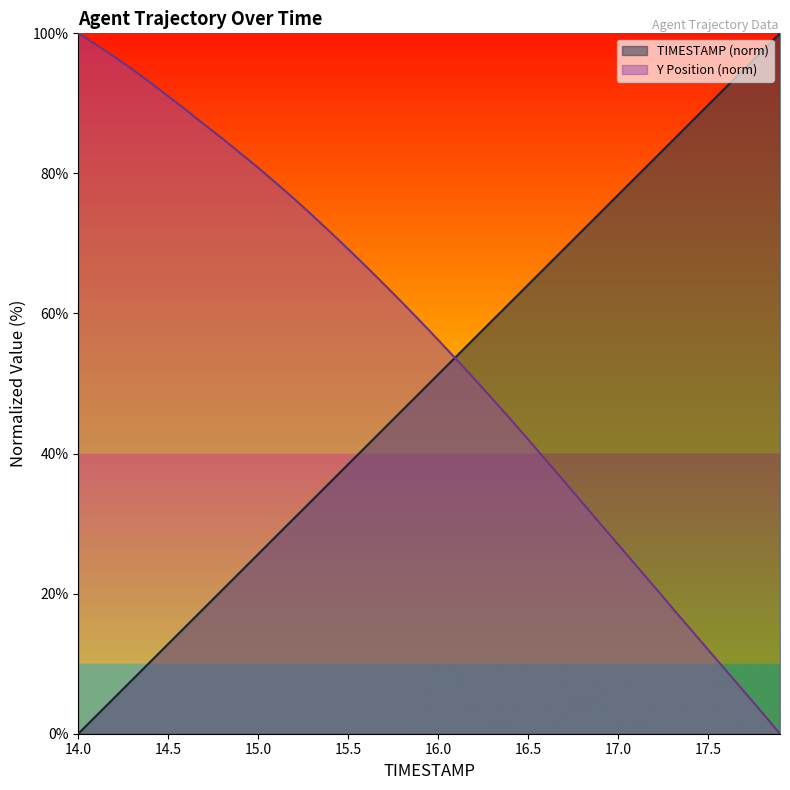

The value of TIMESTAMP at 15.8 is 32.0. True or false?

False